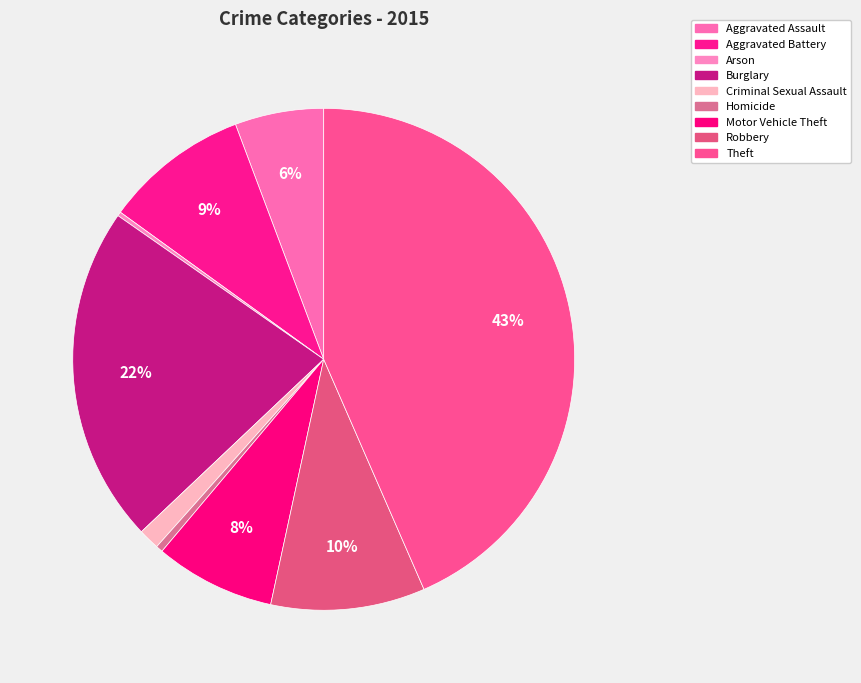

Is there a majority slice in this chart?

No